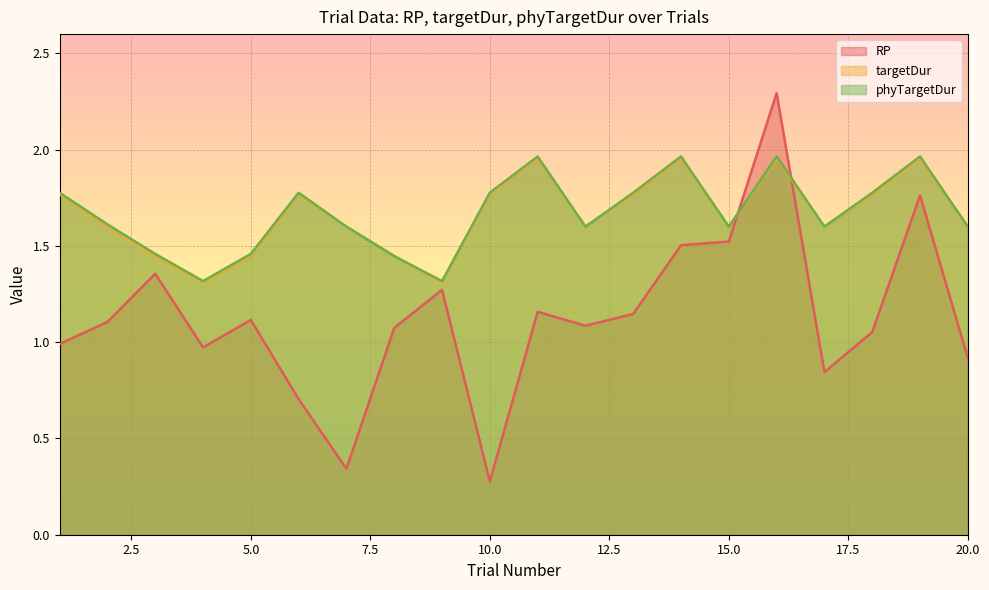

Reading right to left, what are all the values shown in this chart?

RP: 0.9	1.8	1.1	0.8	2.3	1.5	1.5	1.1	1.1	1.2	0.3	1.3	1.1	0.3	0.7	1.1	1.0	1.4	1.1	1.0
targetDur: 1.6	2.0	1.8	1.6	2.0	1.6	2.0	1.8	1.6	2.0	1.8	1.3	1.4	1.6	1.8	1.4	1.3	1.4	1.6	1.8
phyTargetDur: 1.6	2.0	1.8	1.6	2.0	1.6	2.0	1.8	1.6	2.0	1.8	1.3	1.4	1.6	1.8	1.5	1.3	1.5	1.6	1.8